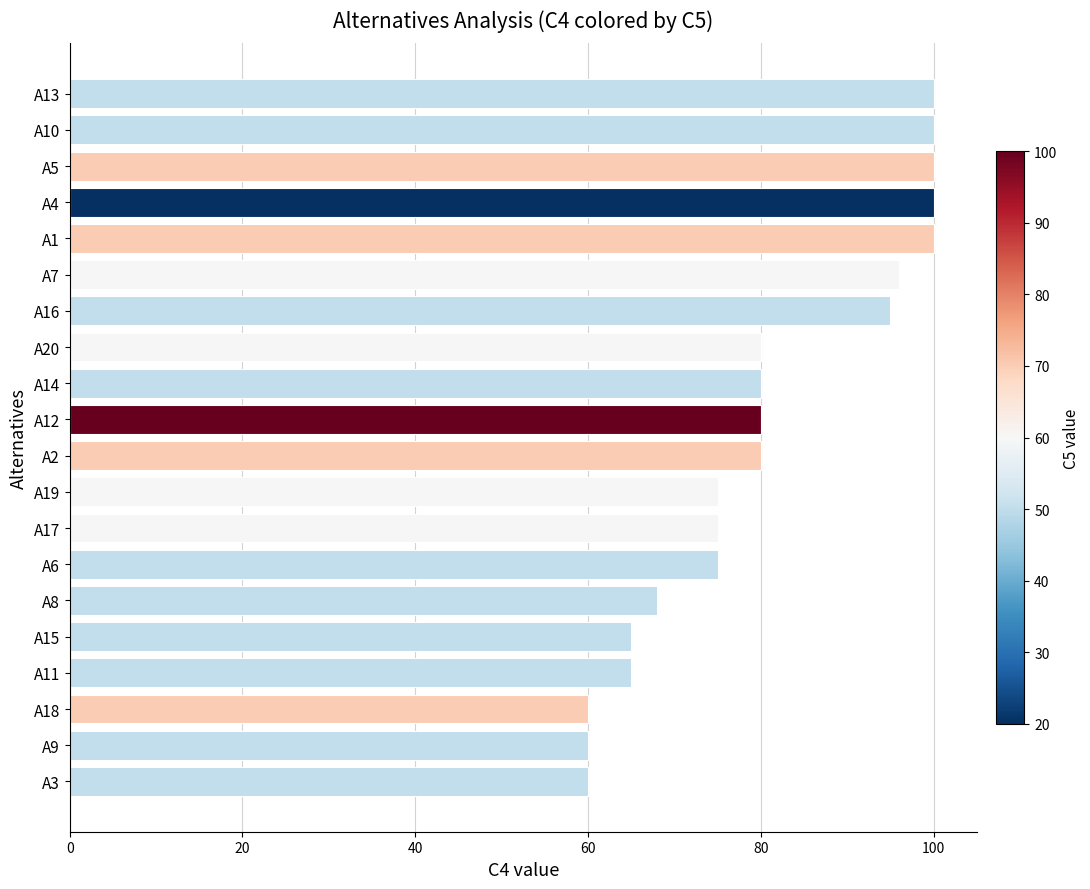

What is the sum of all values?

1614